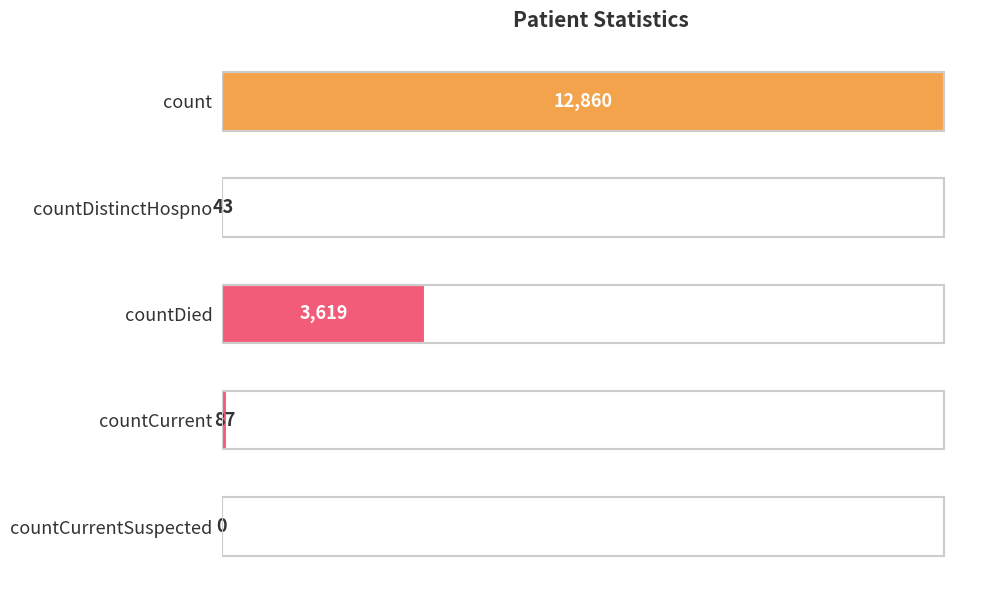

What is the sum of the values at countCurrentSuspected and count?

12860